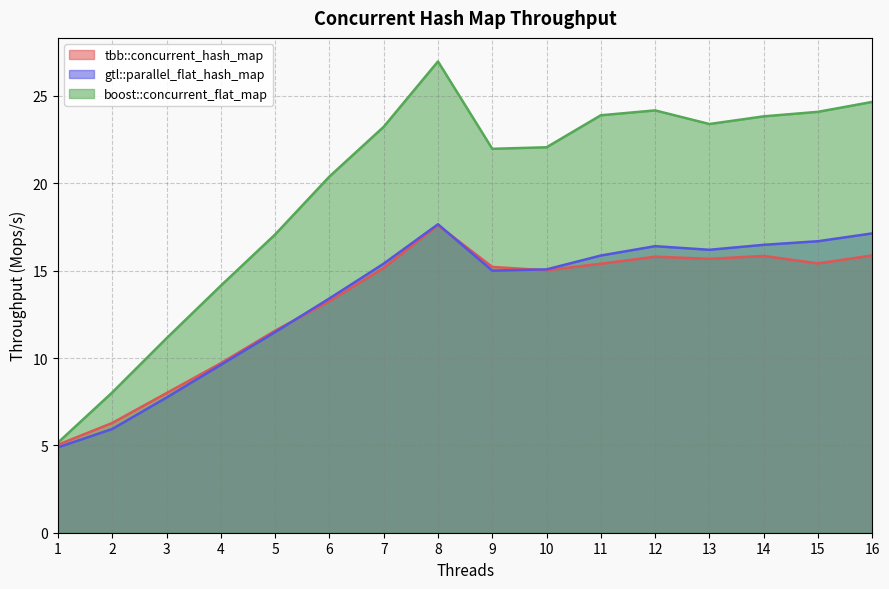

True or false: boost::concurrent_flat_map and gtl::parallel_flat_hash_map intersect in this chart.

False